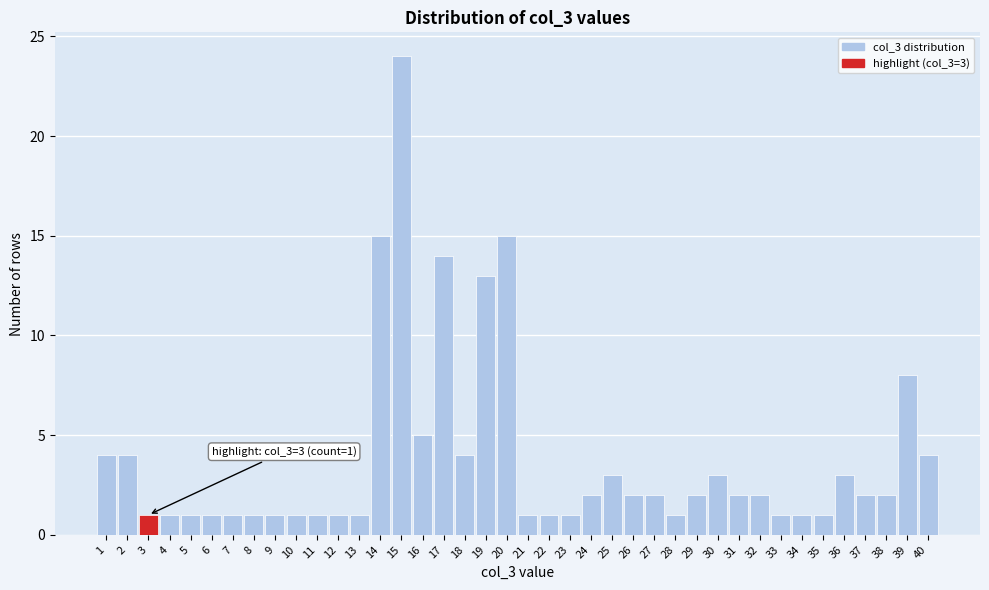

What is the value of the 6th bar from the left?

1